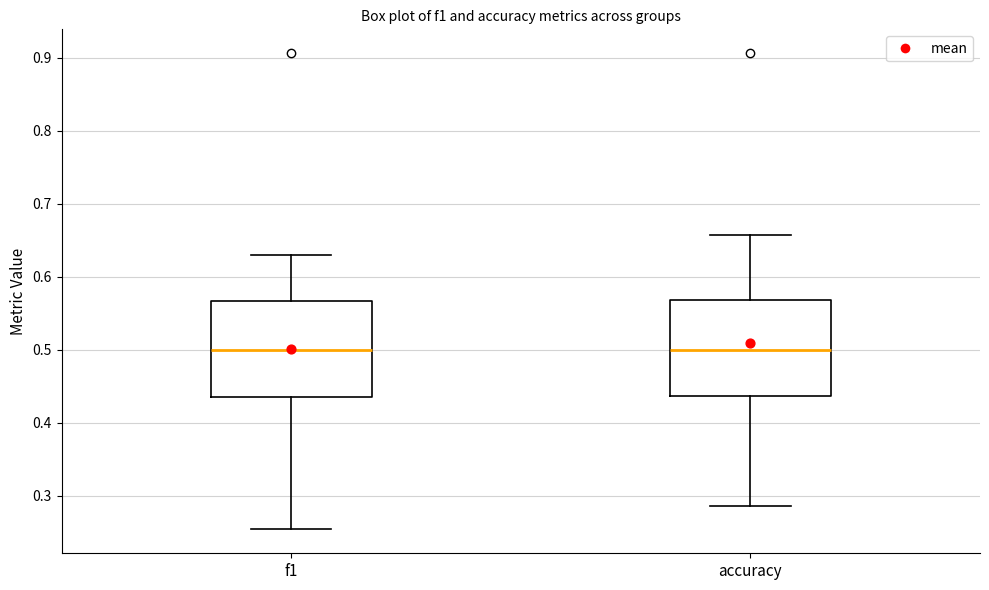

Reading left to right, transcribe this box plot: for each box, give where its median line is, the range the box spans, and where its two whiskers end, as read against the y-axis. The values are not printed on the chart, so give them approximately, as read against the axis.

f1: median 0.50, box 0.44 to 0.57, whiskers 0.25 to 0.63
accuracy: median 0.50, box 0.44 to 0.57, whiskers 0.29 to 0.66